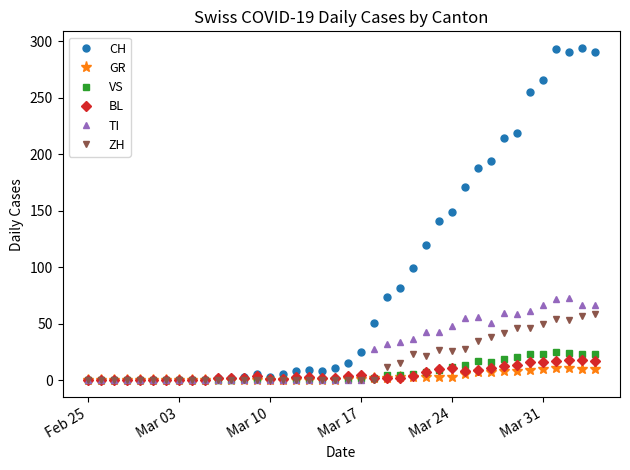

True or false: BL has more than 2 interior local peaks.

True